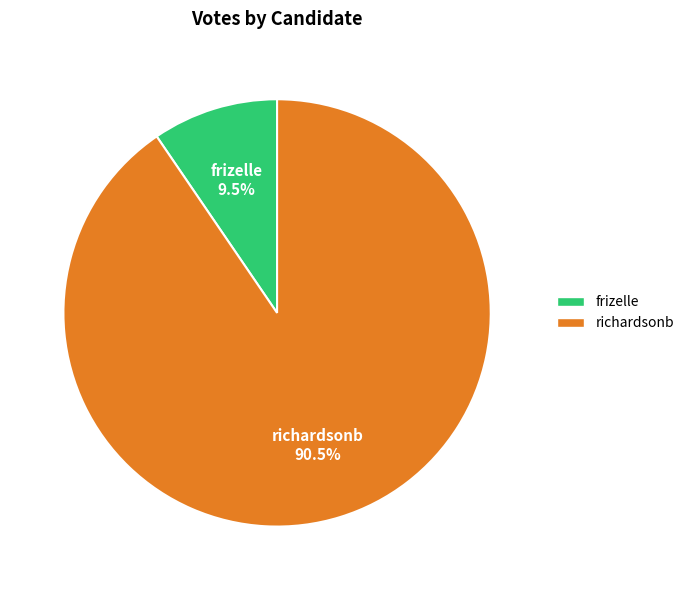

How many segments does this pie chart have?

2